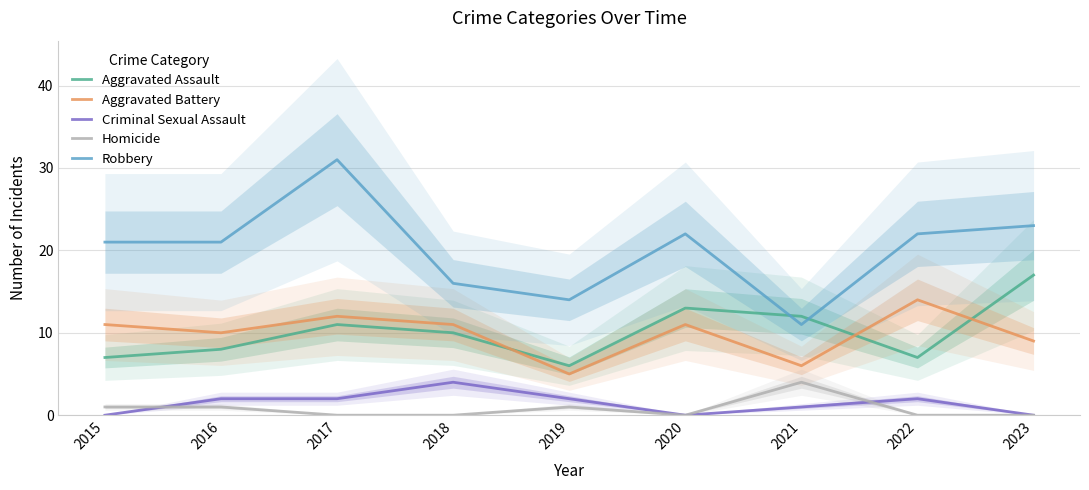

What is the spread (max minus min) of values at 2015?

21